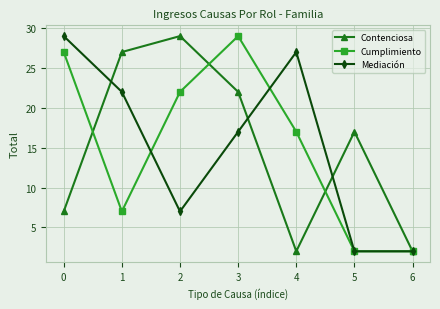

What is the maximum value for Cumplimiento?

29